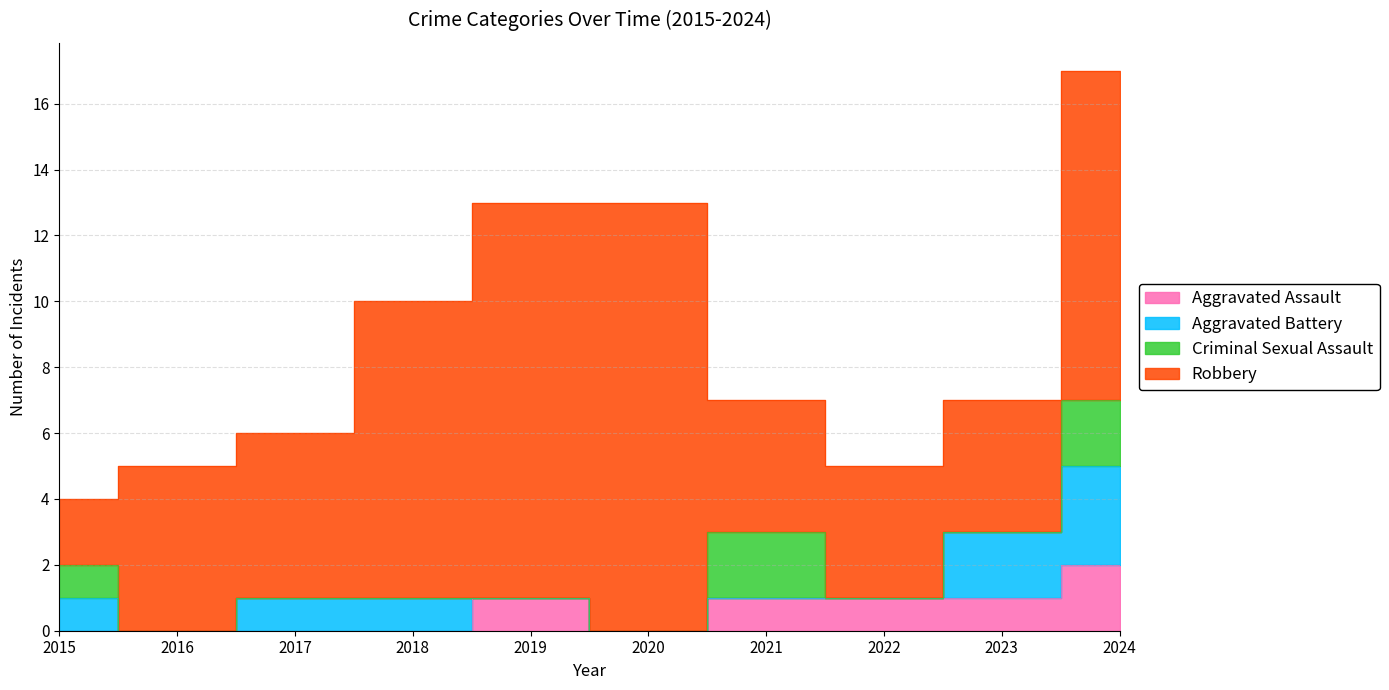

The Aggravated Assault series shows -1 at 2015. True or false?

False